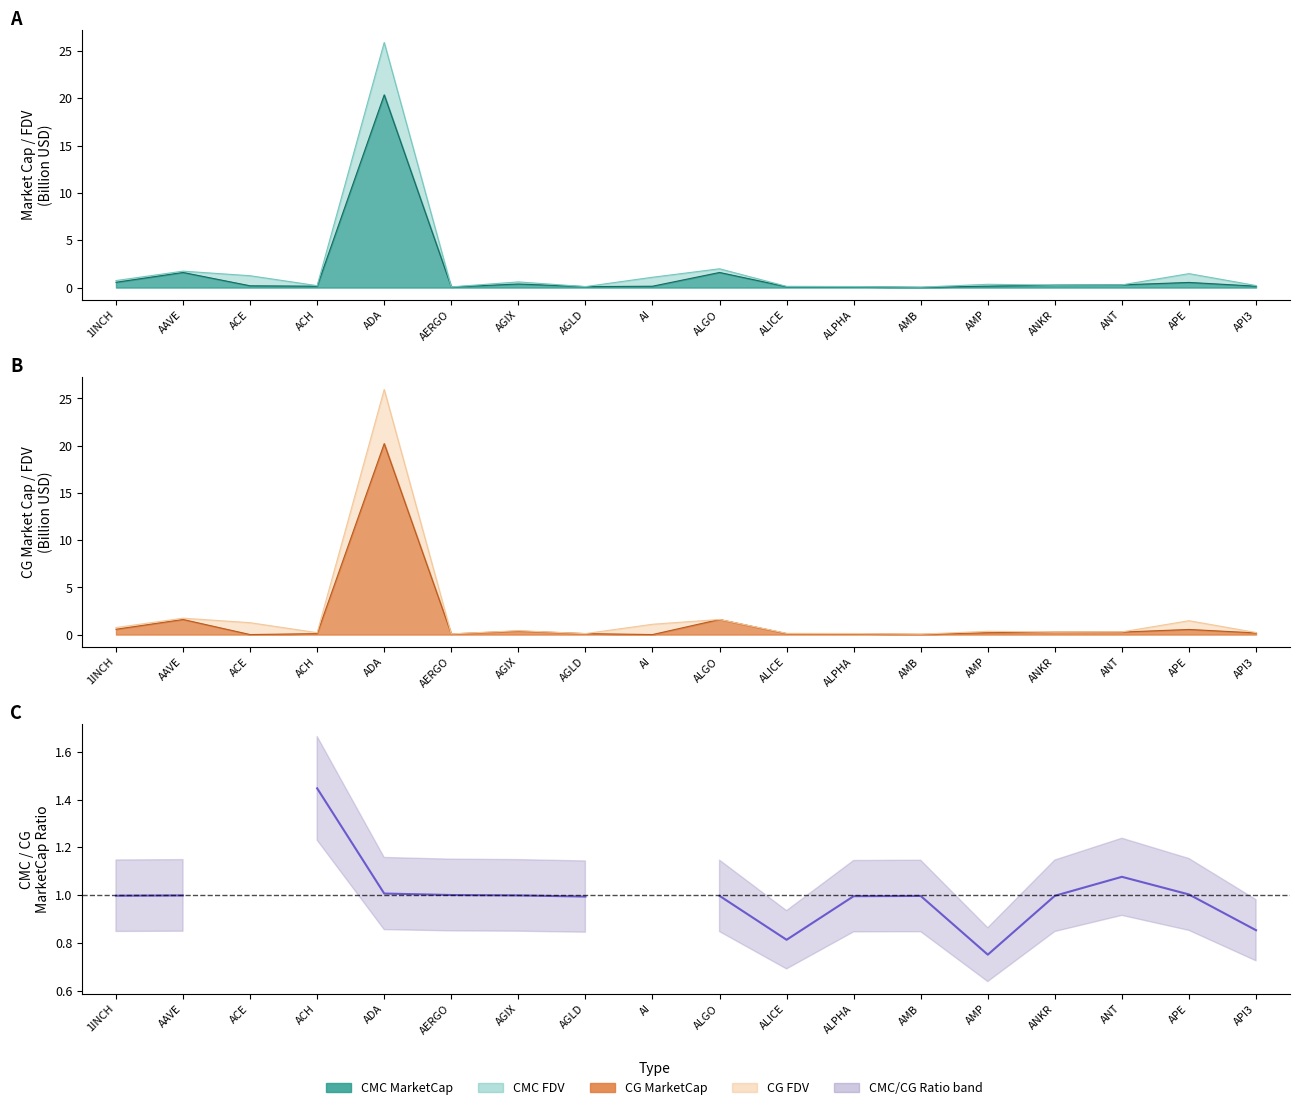

What is the value of the 13th point from the left?

1.0